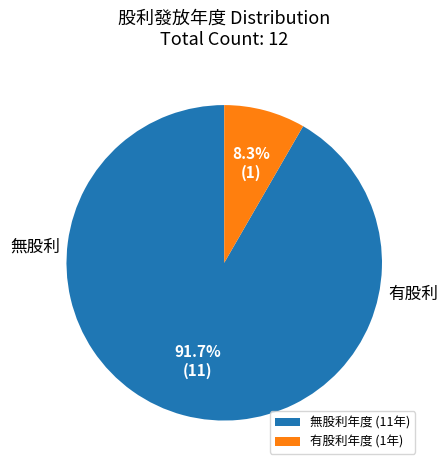

Count the number of slices in the pie.

2